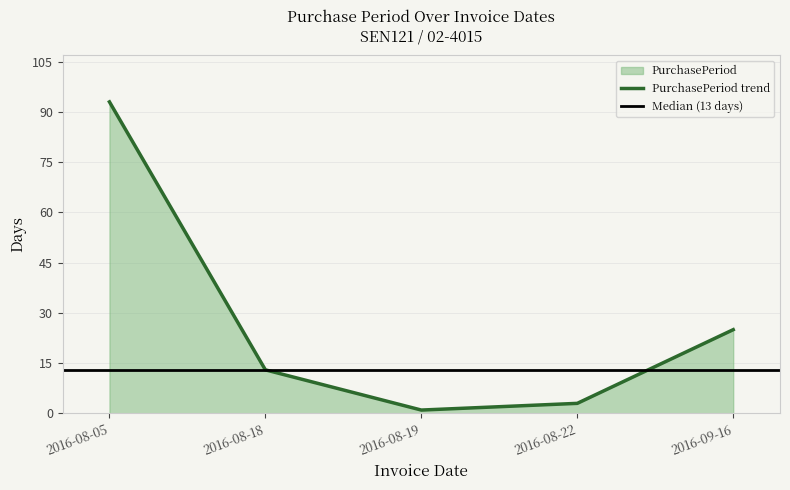

Reading left to right, list all the values displayed in this chart.

93	13	1	3	25